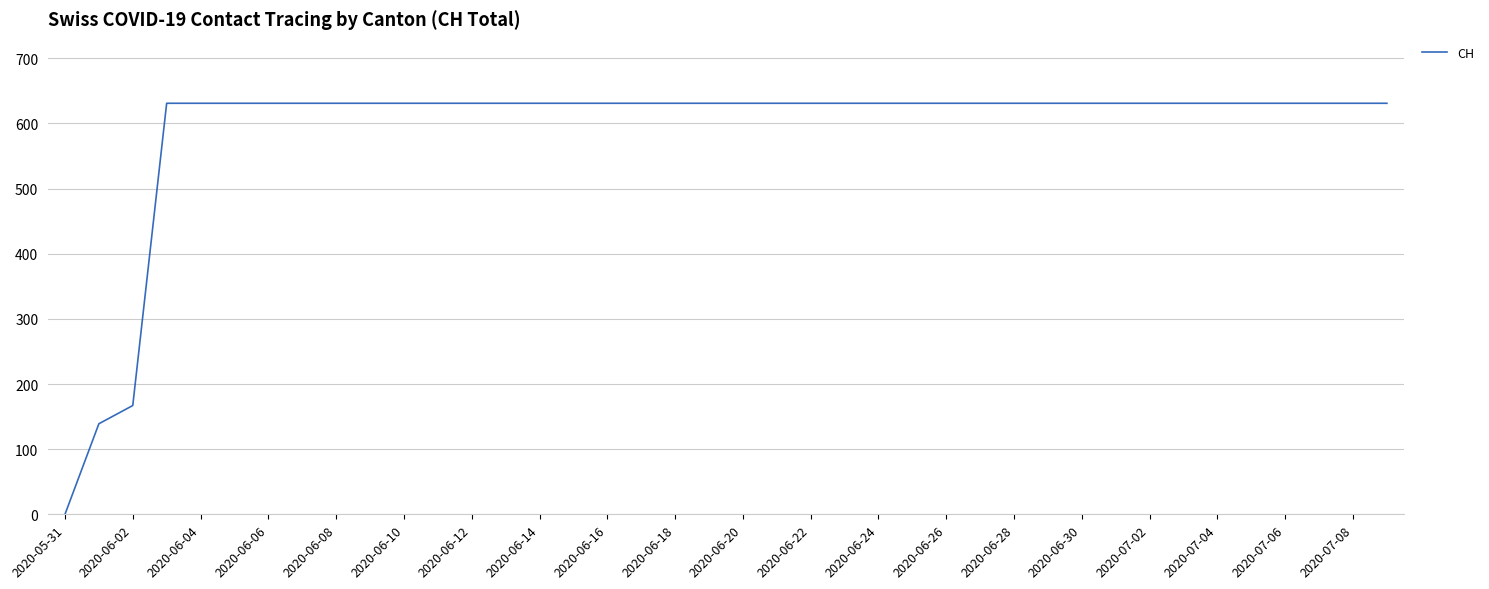

What is the sum of all values?

23653